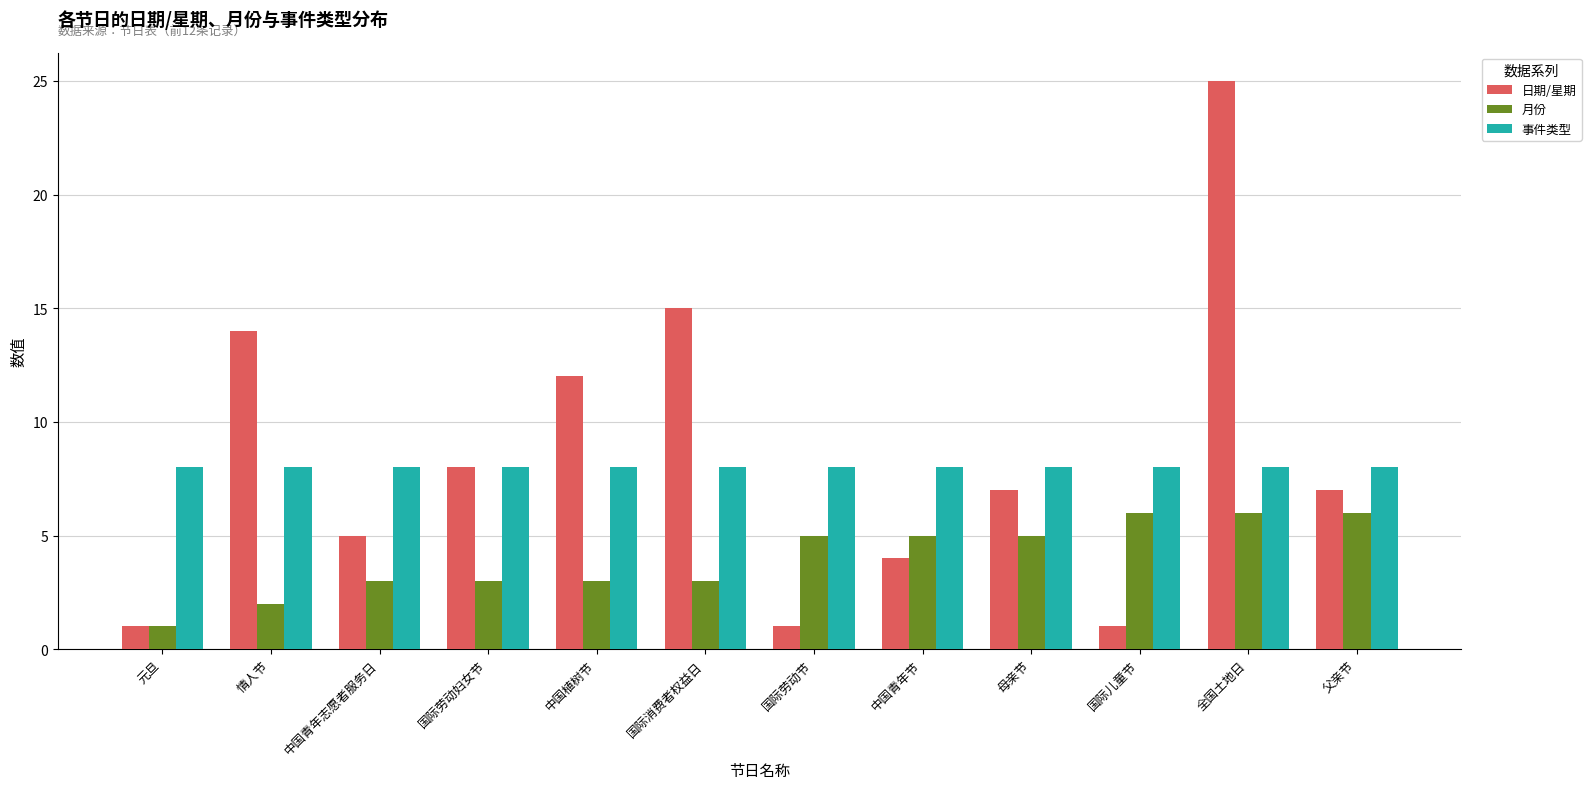

What is the value of the 月份 bar at the 7th from the left?

5